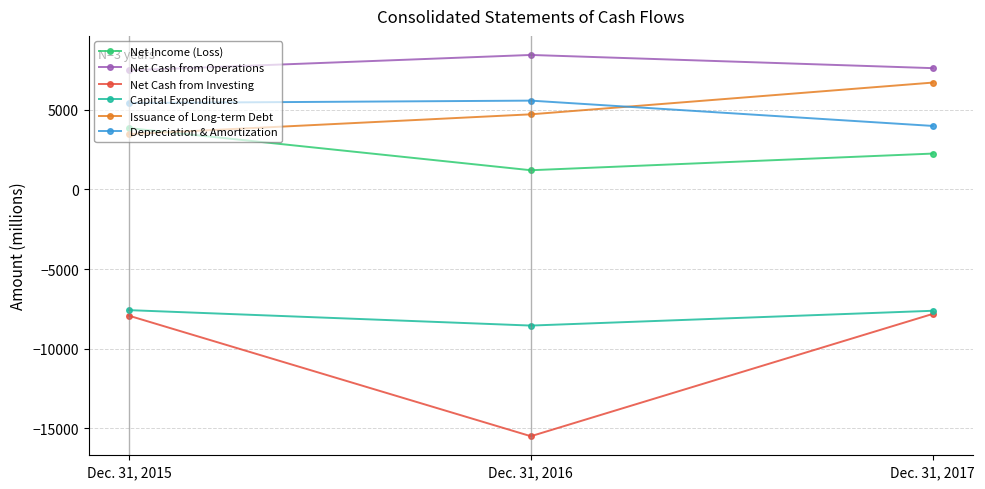

At which label is Net Cash from Investing closest to -11662?

Dec. 31, 2015